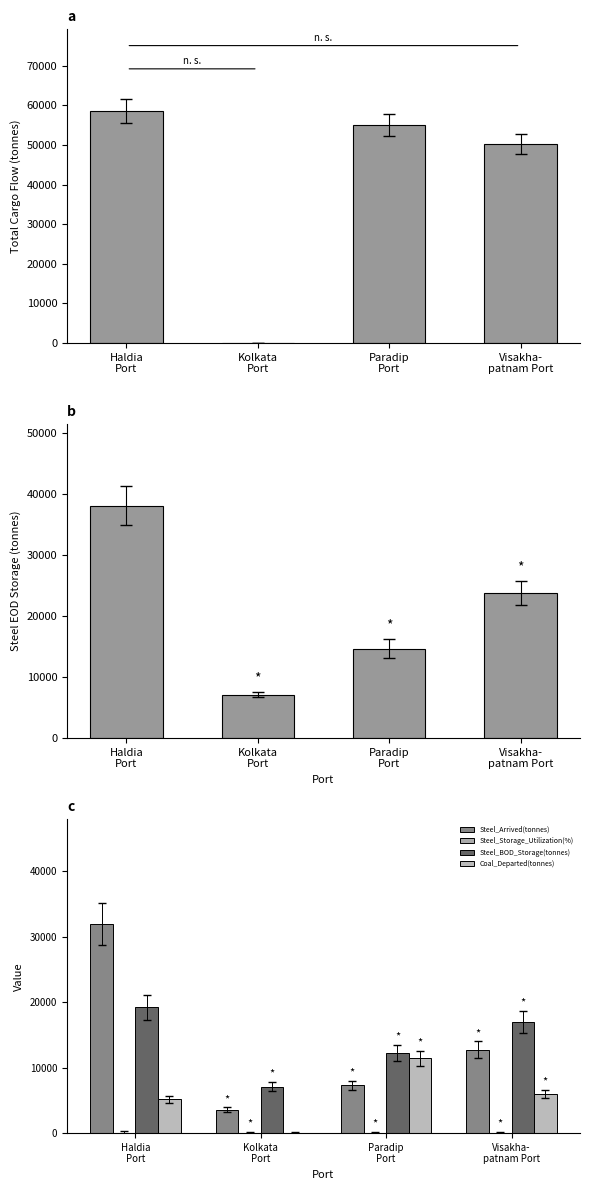

How many positive values does the Coal_Departed(tonnes) series have?

3